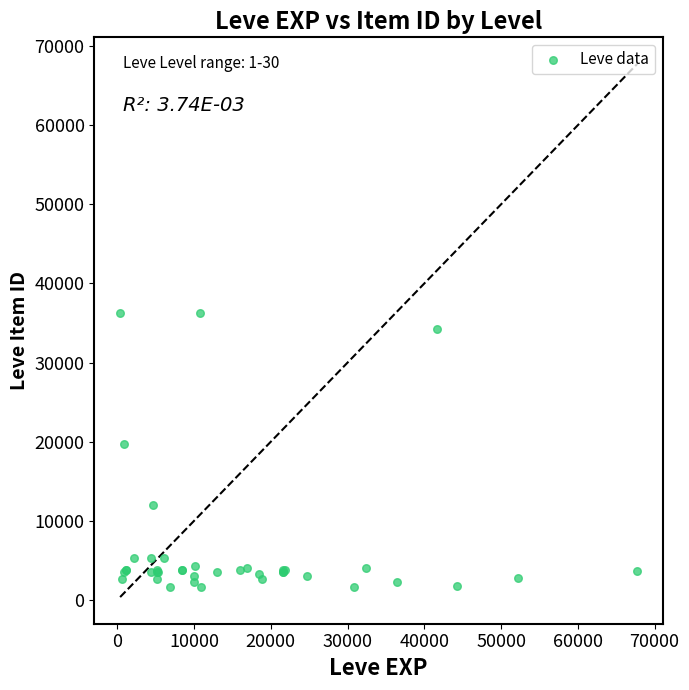

What Y value in the scatter plot is closest to 18967?

19744